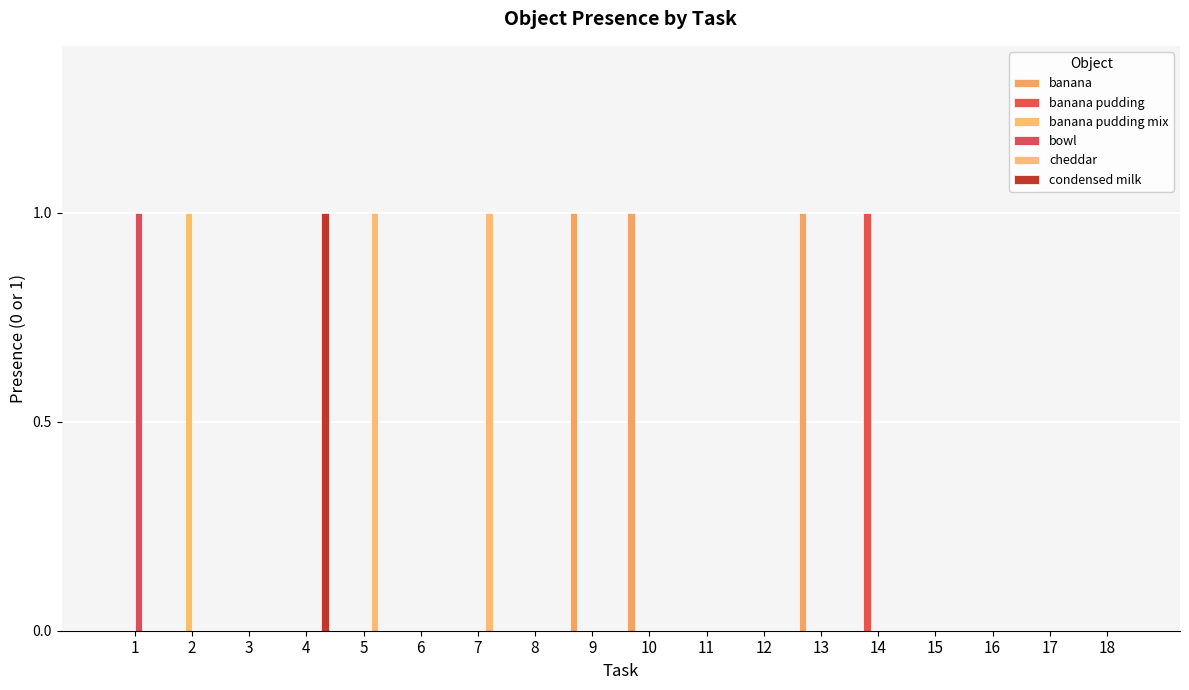

What are all the series names shown in the legend?

banana, banana pudding, banana pudding mix, bowl, cheddar, condensed milk